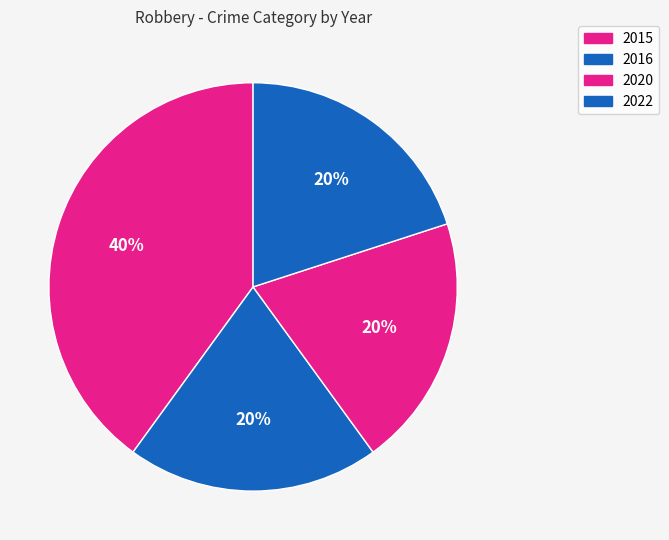

Count the number of slices in the pie.

4